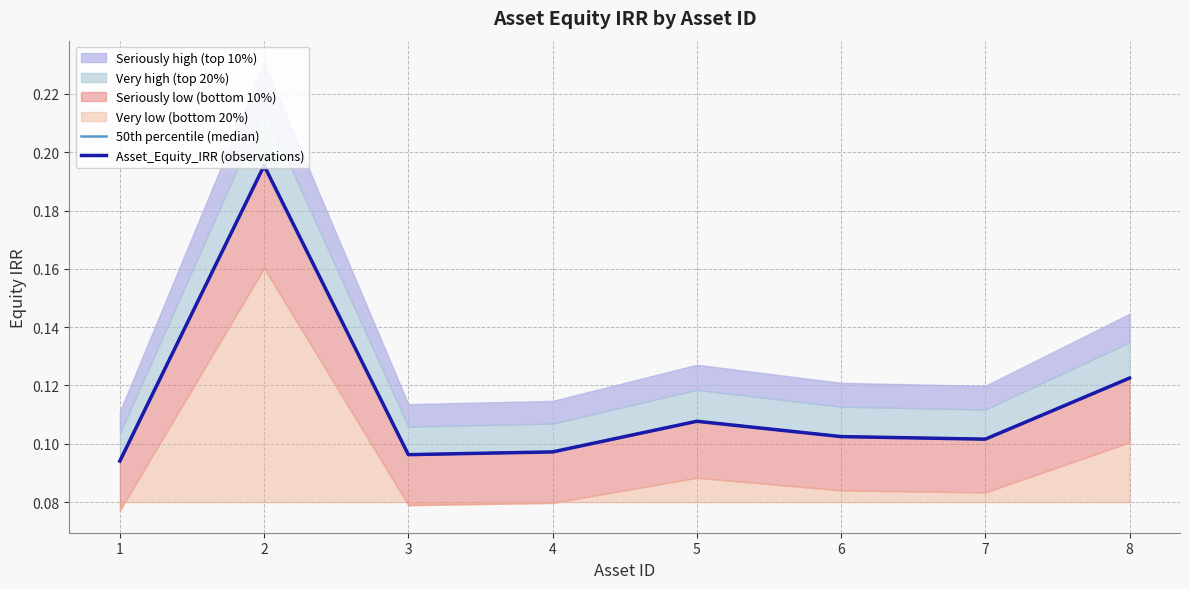

At which label is Asset_Equity_IRR (observations) closest to 0?

1